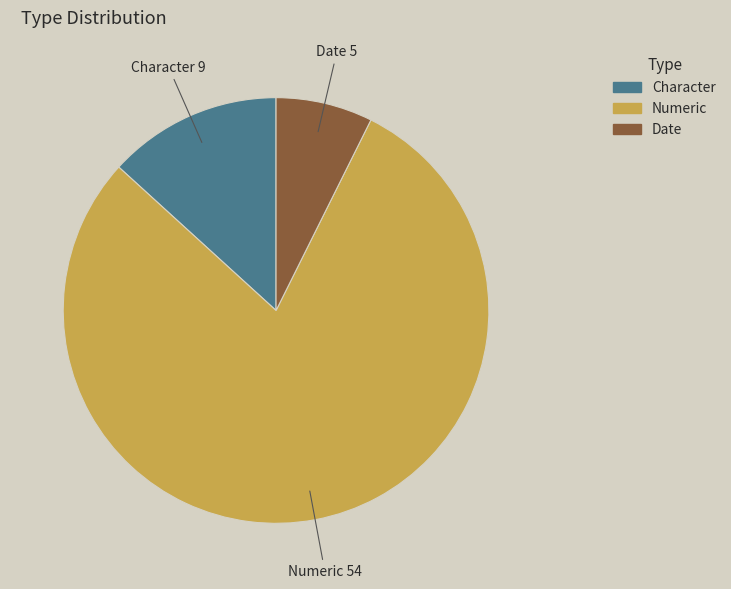

Is there a majority slice in this chart?

Yes